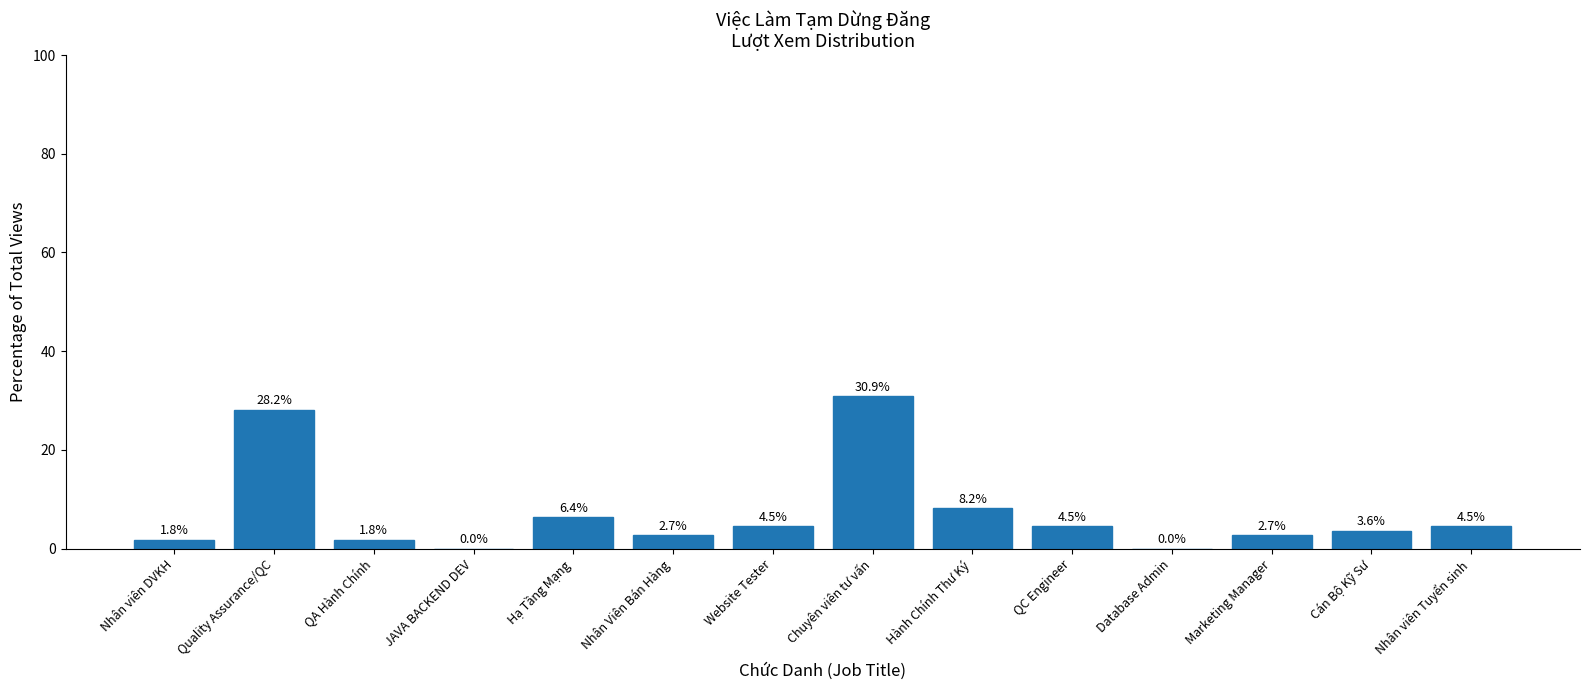

What is the ratio of the value at Nhân Viên Bán Hàng to the value at Hành Chính Thư Ký?

0.3